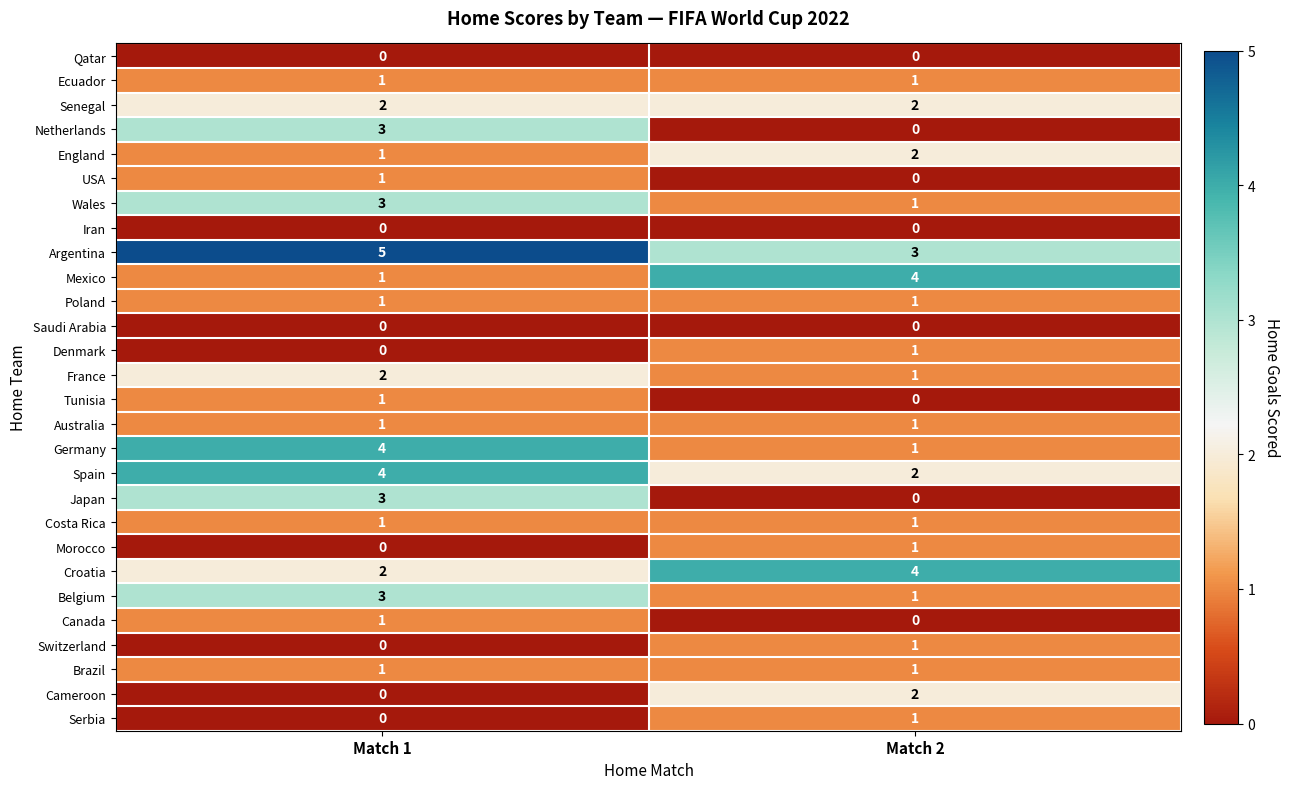

What is the average value of the Croatia series?

3